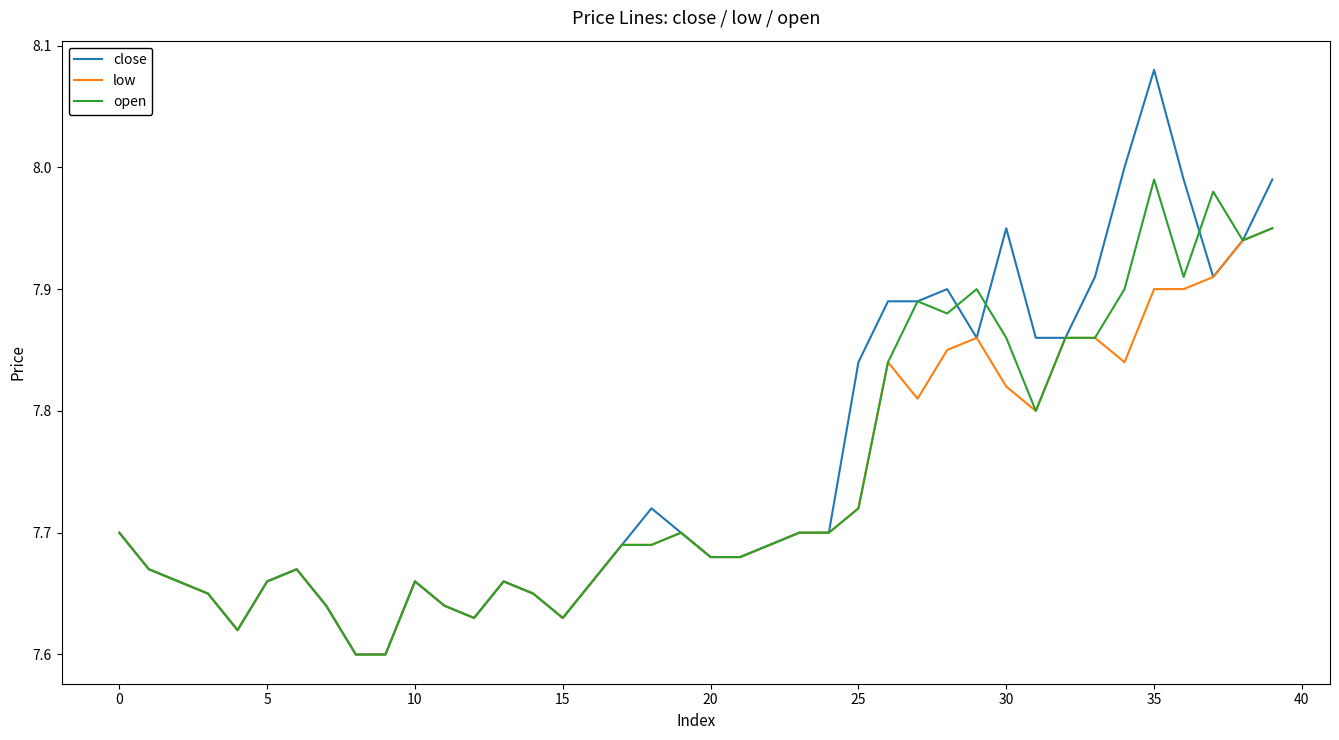

List the series in order of their peak value, highest first.

close, open, low